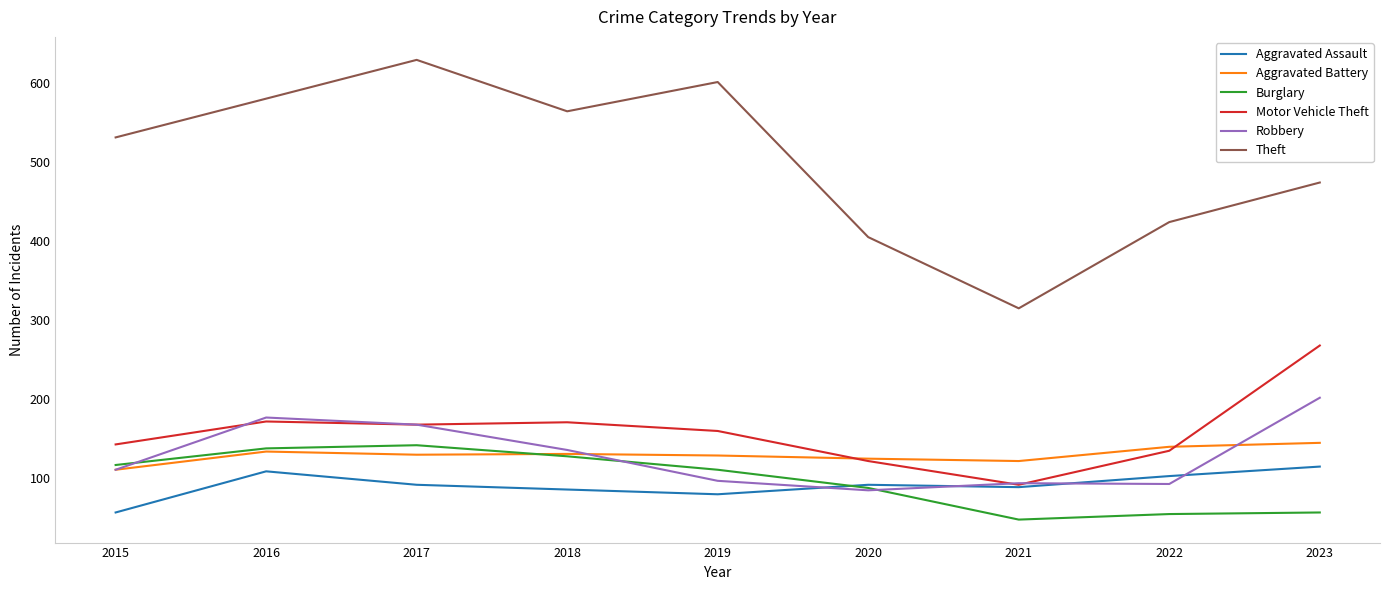

True or false: Aggravated Assault and Aggravated Battery cross at least once.

False